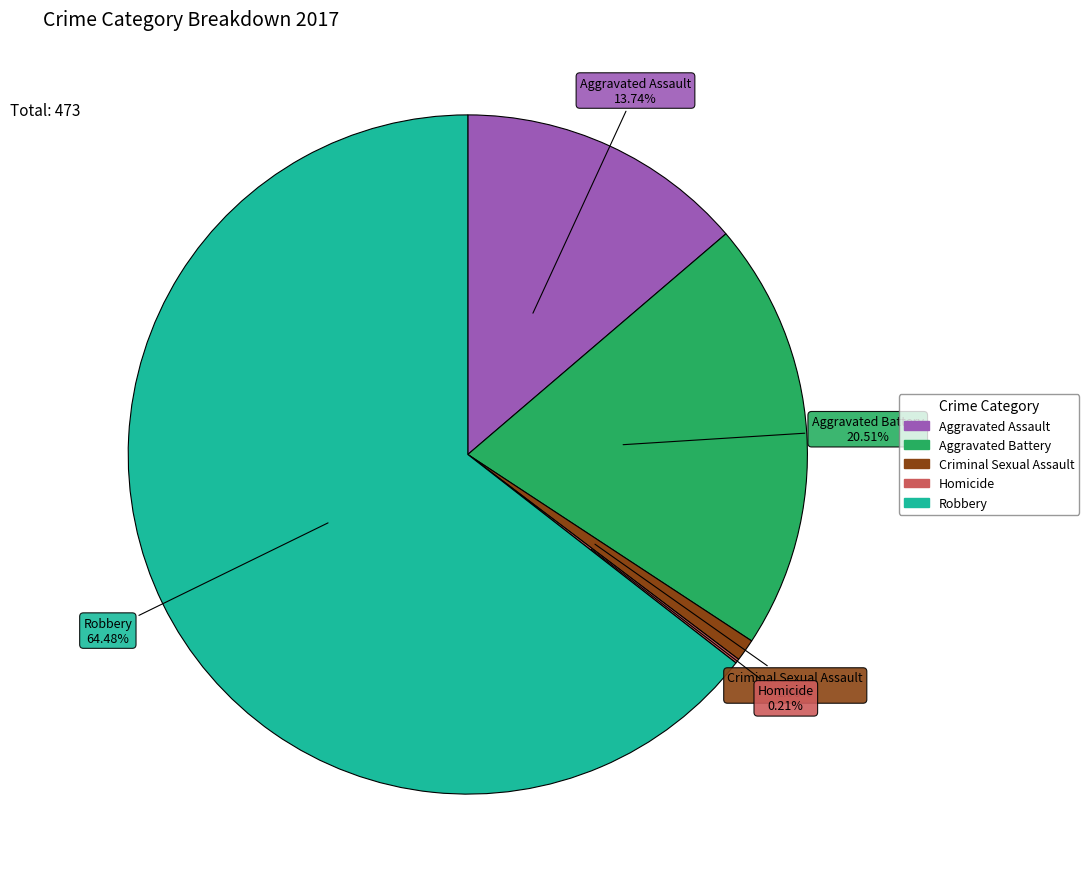

Which slice represents more than half of the pie?

Robbery